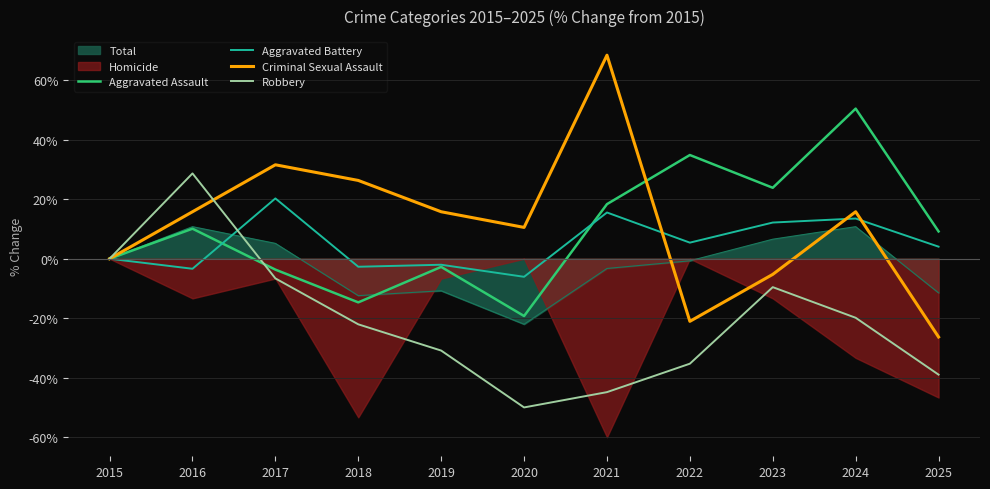

In Criminal Sexual Assault, how many points are higher than both neighbors (excluding endpoints)?

3